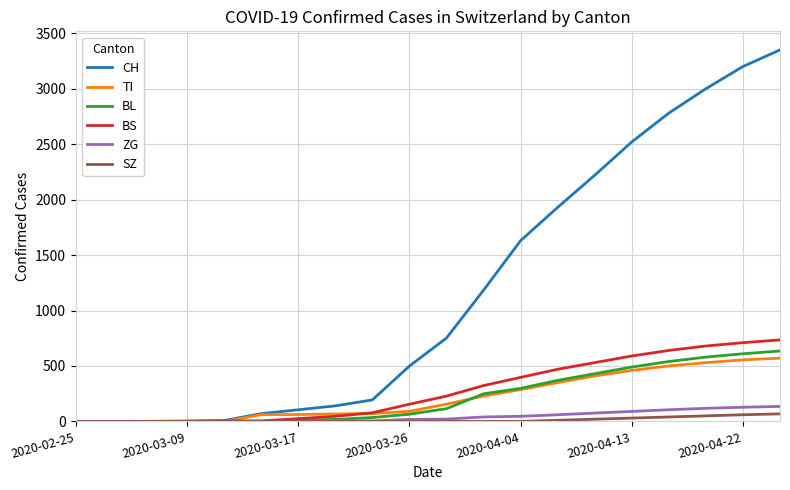

Which series has the widest spread of values?

CH